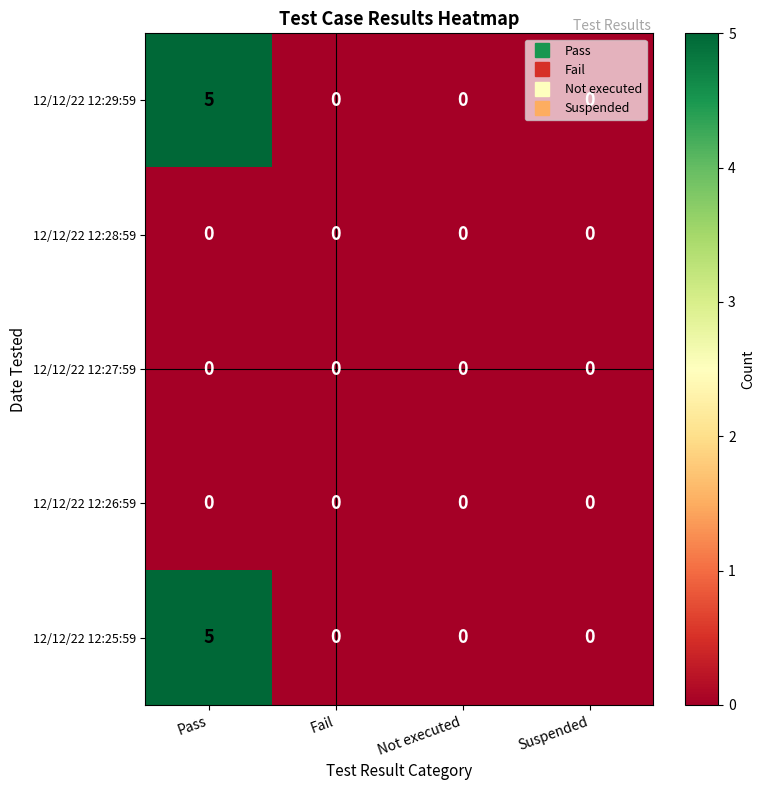

At how many categories does at least one series exceed 4?

1